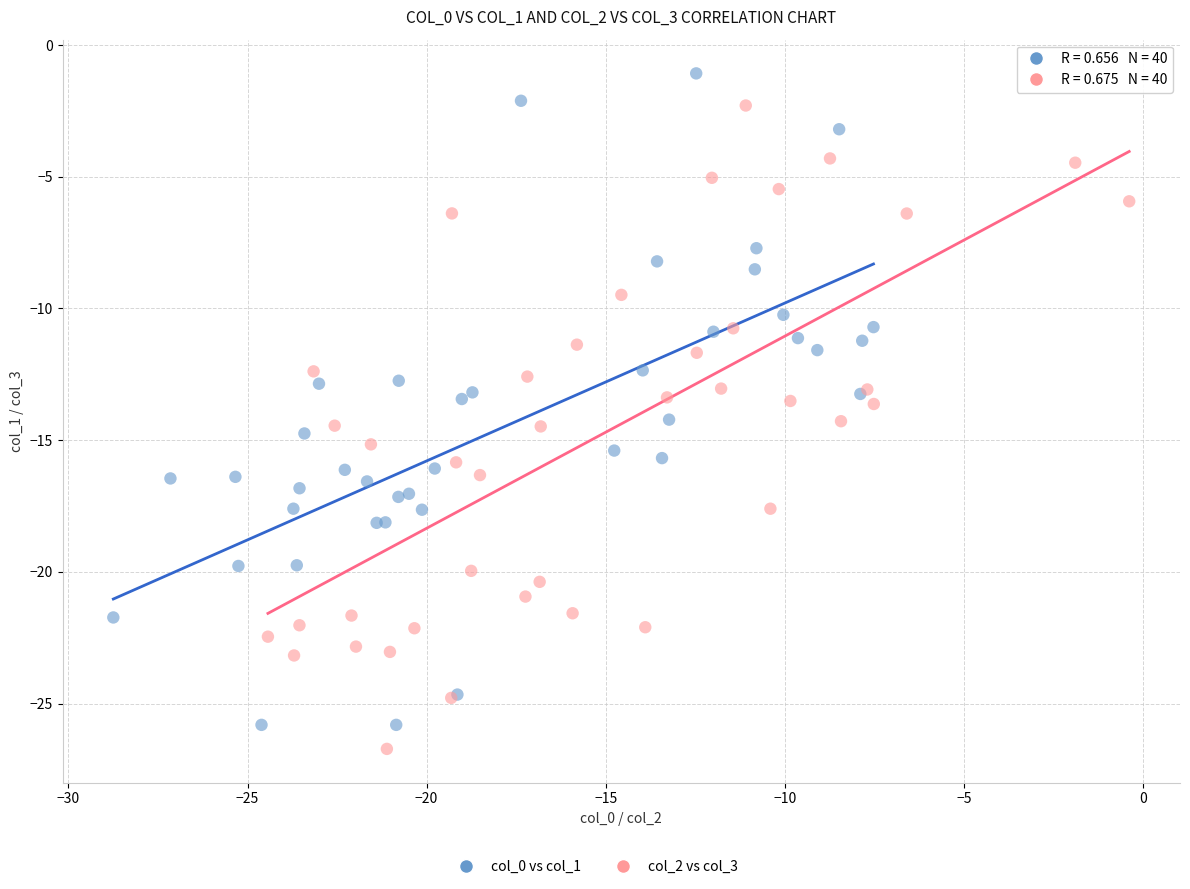

Which series contains the highest Y value?

col_0 vs col_1